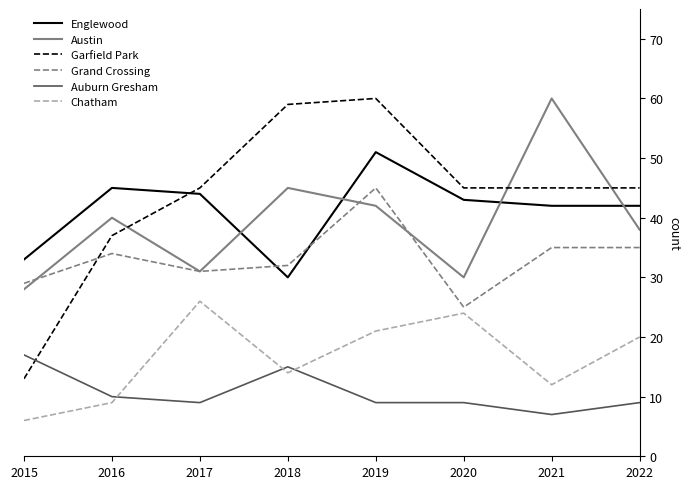

How many intersections are there between Auburn Gresham and Chatham?

3